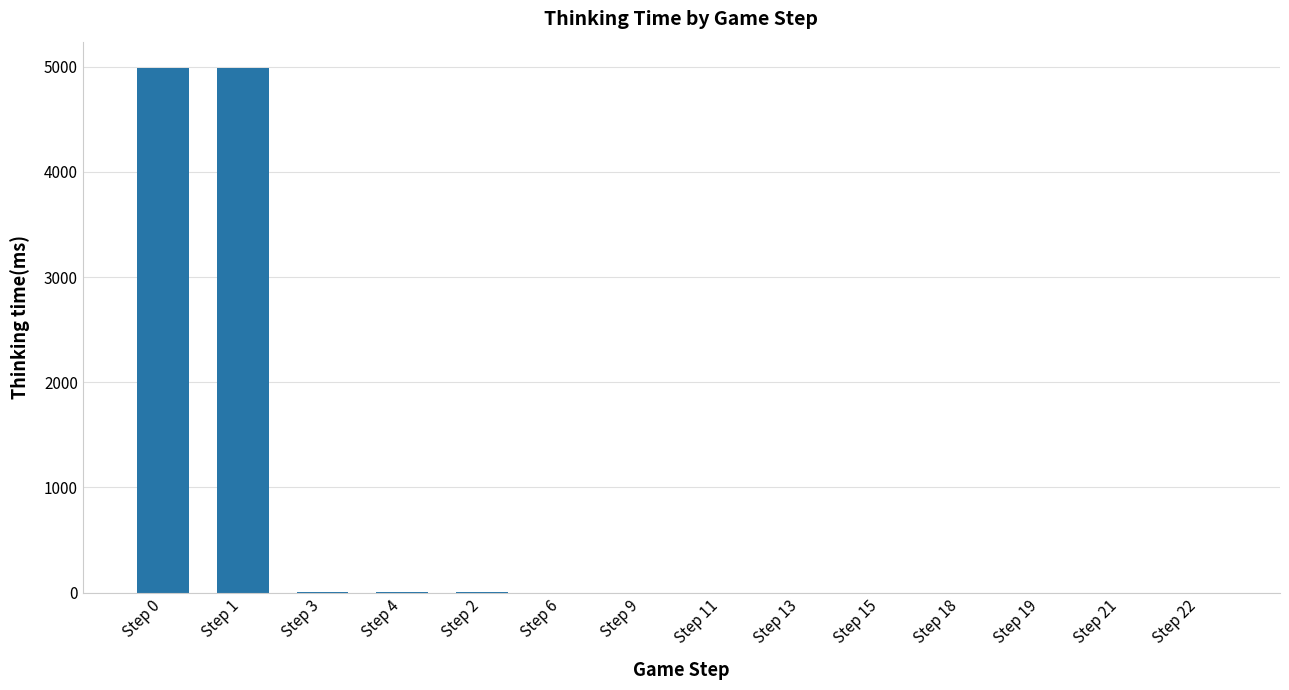

What is the greatest value displayed?

4989